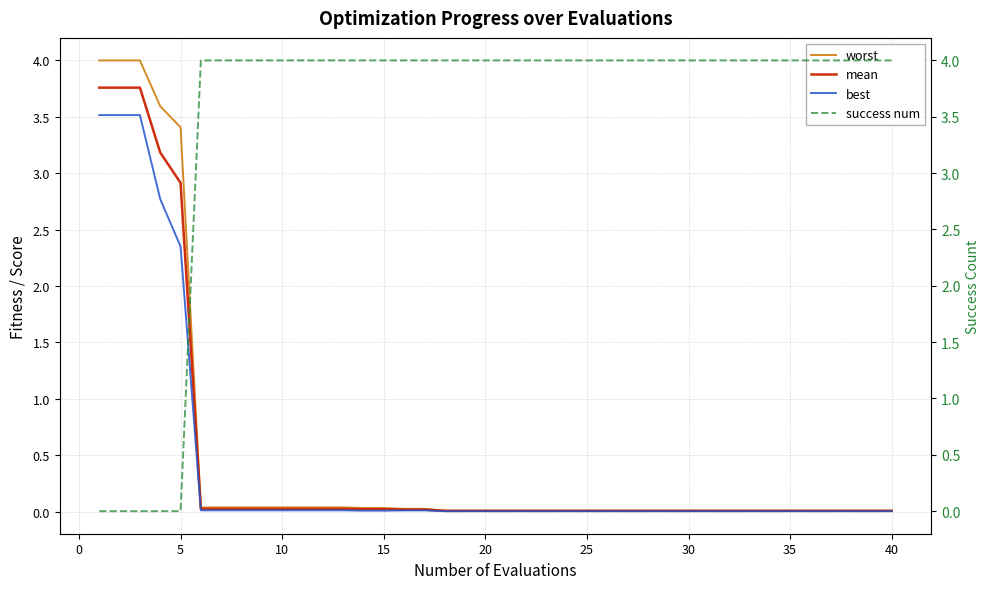

Rank the series by their maximum value, from lowest to highest.

best, mean, worst, success num